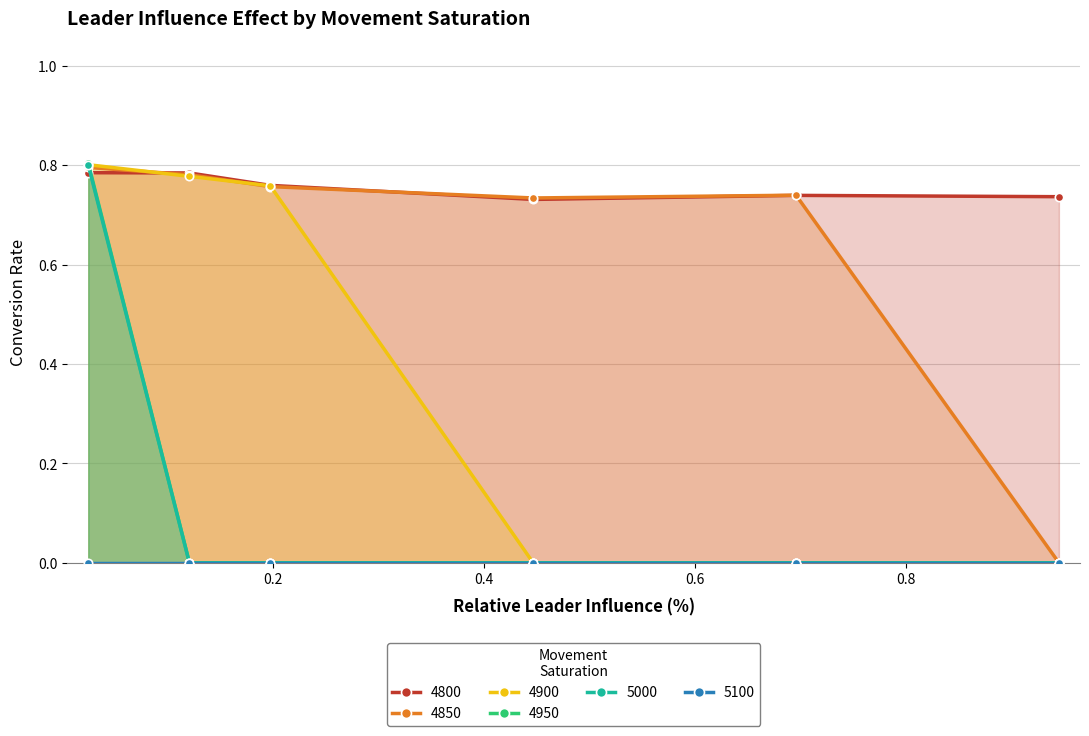

What is the maximum value for 4850?

0.8